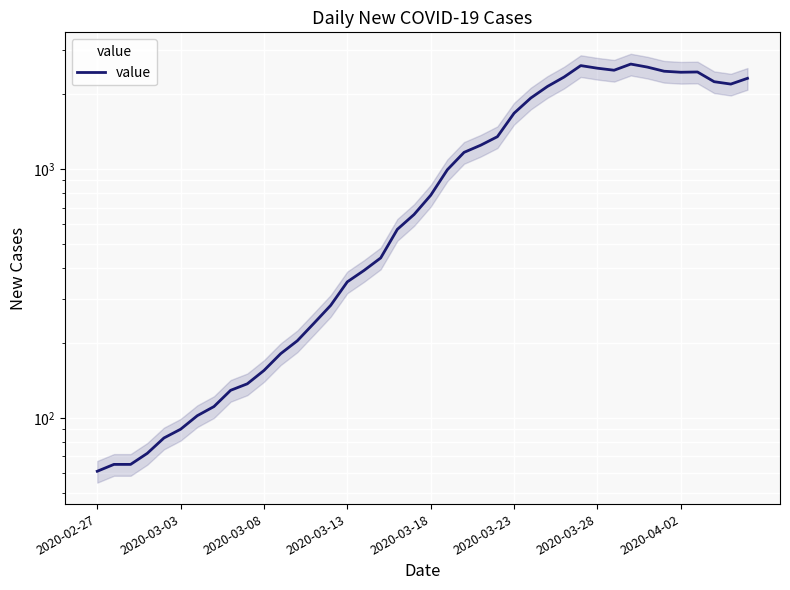

Reading left to right, what are all the values shown in this chart?

61	65	65	72	83	90	102	111	129	137	155	181	204	240	283	352	391	439	572	656	784	993	1166	1246	1348	1675	1927	2145	2341	2602	2540	2493	2639	2566	2470	2447	2453	2242	2193	2313